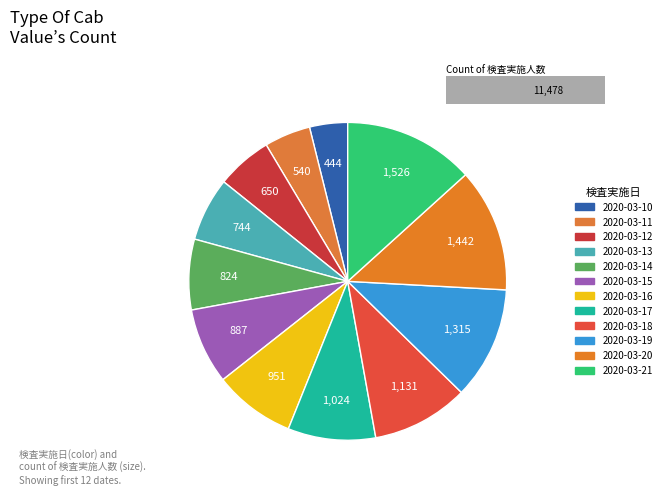

Rank the categories by value from lowest to highest.

2020-03-10, 2020-03-11, 2020-03-12, 2020-03-13, 2020-03-14, 2020-03-15, 2020-03-16, 2020-03-17, 2020-03-18, 2020-03-19, 2020-03-20, 2020-03-21